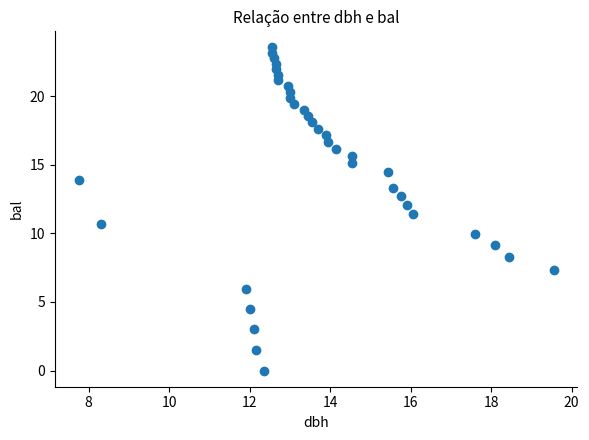

What is the range of X values (max minus min)?

11.8